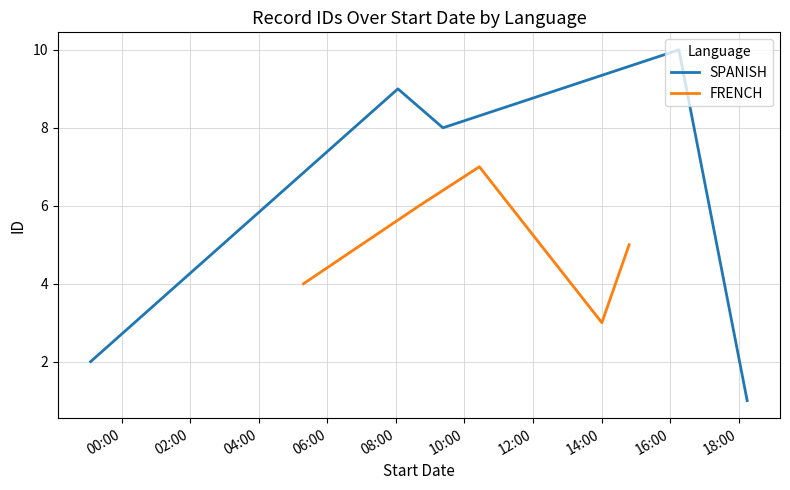

What is the highest value of the FRENCH series?

7